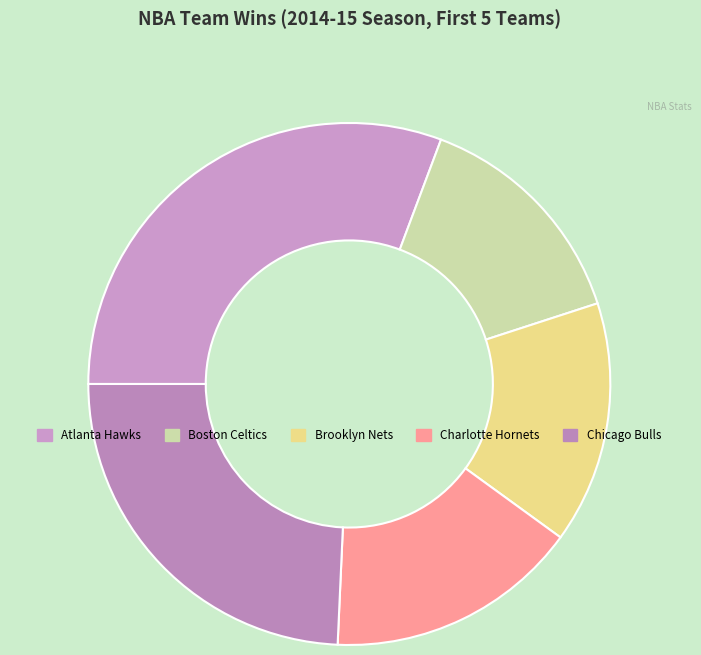

Count the number of slices in the pie.

5